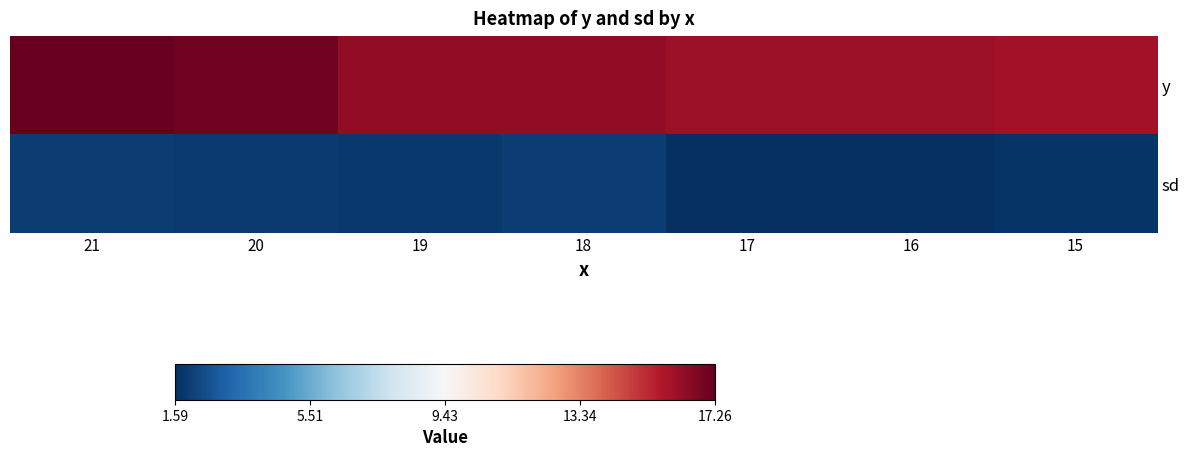

At 15, list the series in order from smallest to largest.

sd, y